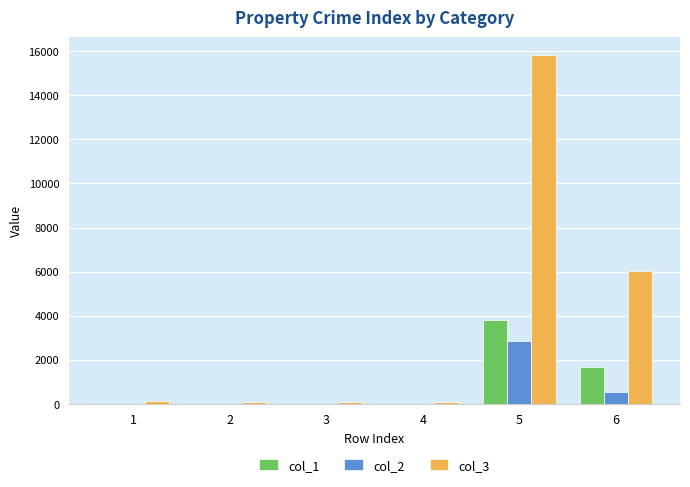

At which category is the sum across all series the highest?

5